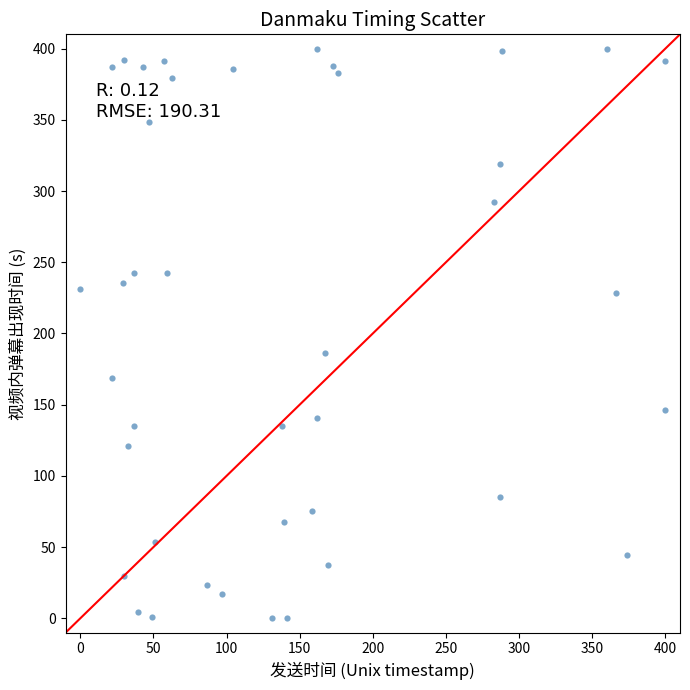

What is the range of X values (max minus min)?

400.0